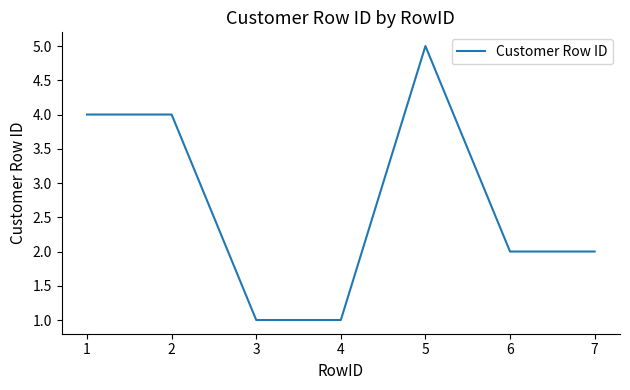

Between 3 and 6, which is larger?

6